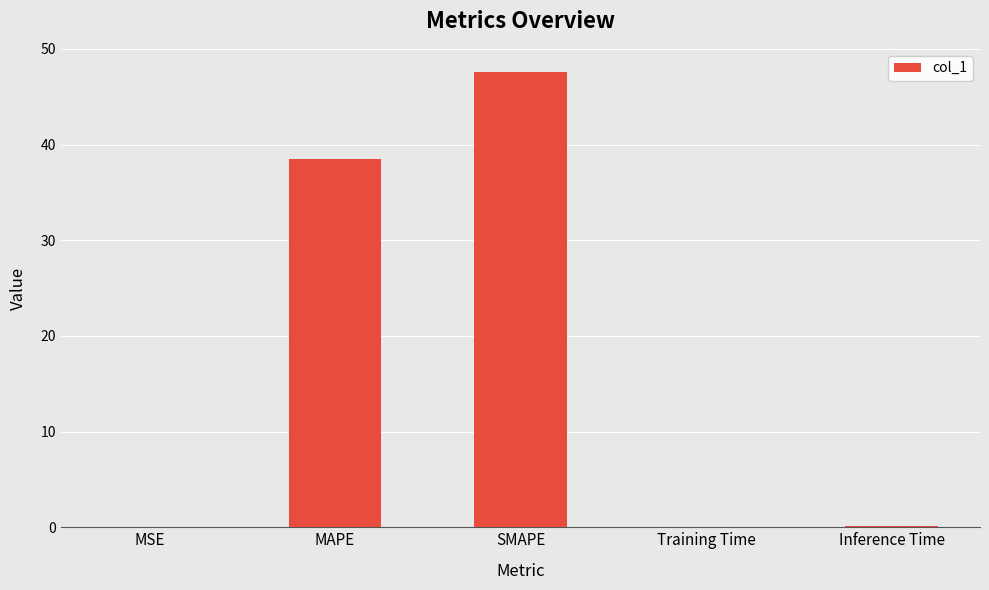

What is the sum of all values?

86.3